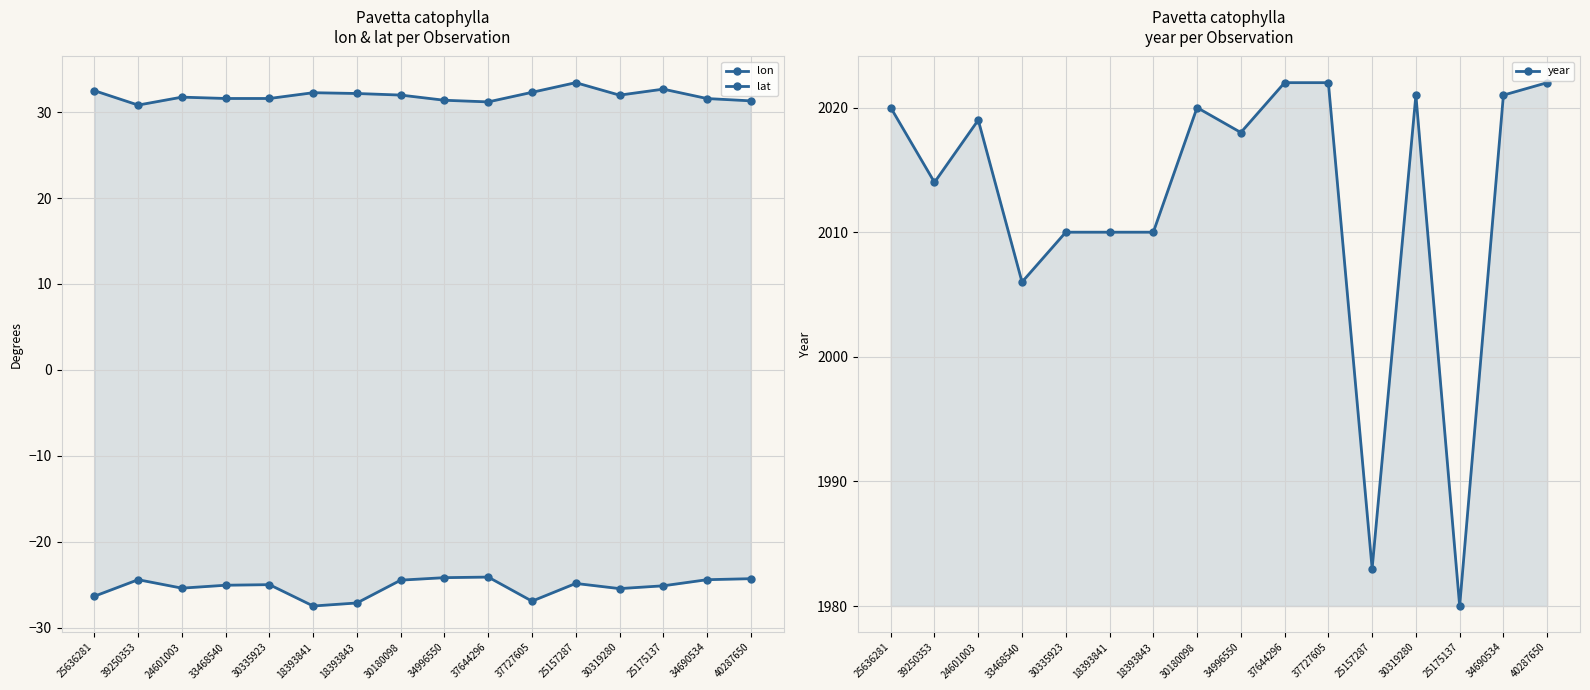

What is the value of the lon point at the 4th from the left?

31.6